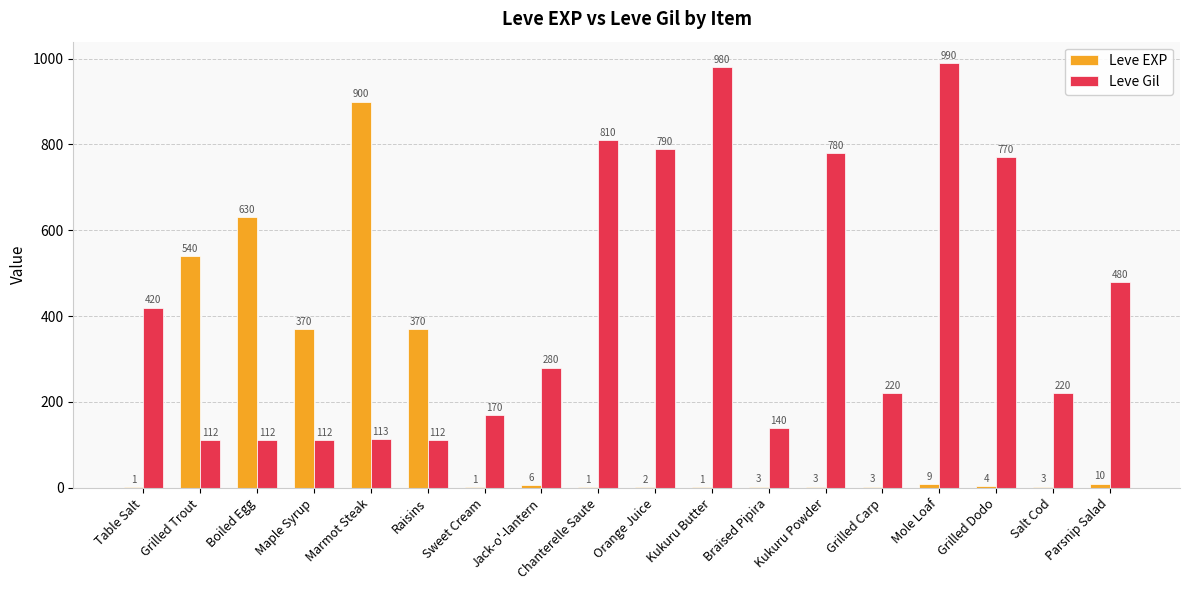

Reading right to left, transcribe all the data shown in this chart.

Leve EXP: Parsnip Salad=10	Salt Cod=3	Grilled Dodo=4	Mole Loaf=9	Grilled Carp=3	Kukuru Powder=3	Braised Pipira=3	Kukuru Butter=1	Orange Juice=2	Chanterelle Saute=1	Jack-o'-lantern=6	Sweet Cream=1	Raisins=370	Marmot Steak=900	Maple Syrup=370	Boiled Egg=630	Grilled Trout=540	Table Salt=1
Leve Gil: Parsnip Salad=480	Salt Cod=220	Grilled Dodo=770	Mole Loaf=990	Grilled Carp=220	Kukuru Powder=780	Braised Pipira=140	Kukuru Butter=980	Orange Juice=790	Chanterelle Saute=810	Jack-o'-lantern=280	Sweet Cream=170	Raisins=112	Marmot Steak=113	Maple Syrup=112	Boiled Egg=112	Grilled Trout=112	Table Salt=420